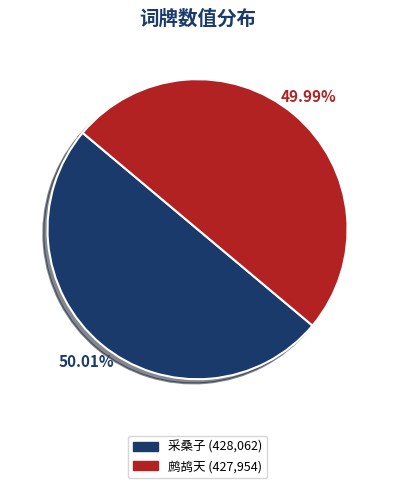

What is the ratio of the value at 采桑子 (428,062) to the value at 鹧鸪天 (427,954)?

1.0